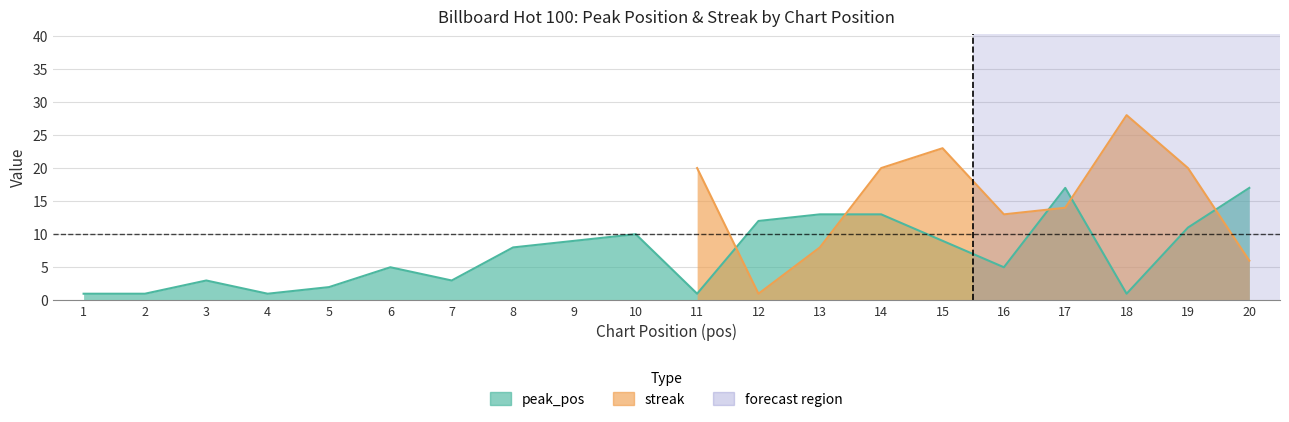

Approximately how many times larger is the value at 19 compared to 1?

11.0